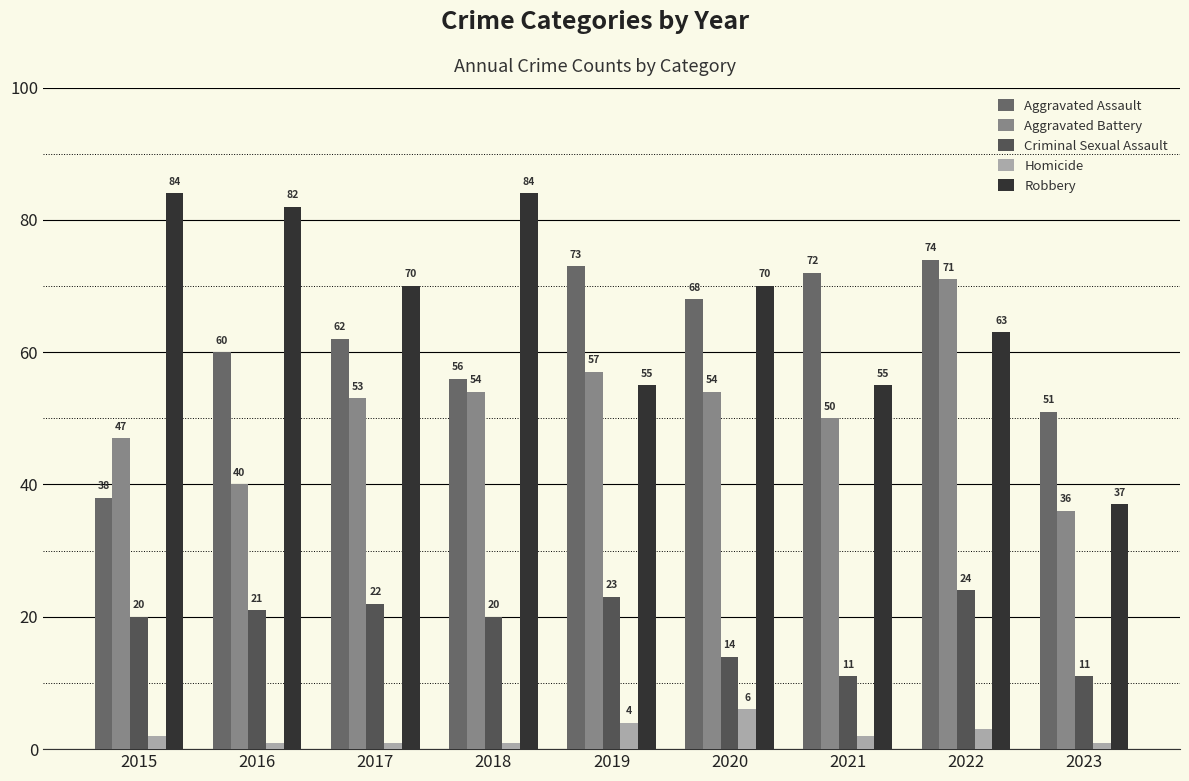

Which series has the largest total across all categories?

Robbery